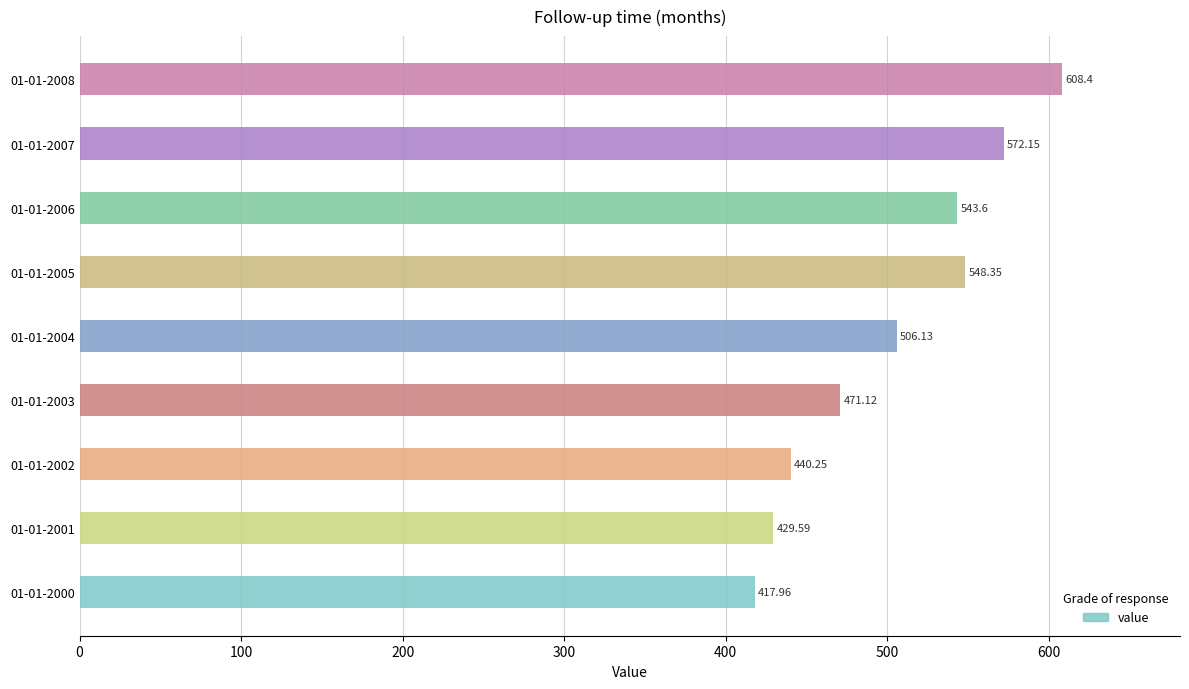

Is it true that the value at 01-01-2008 is 887.4?

False